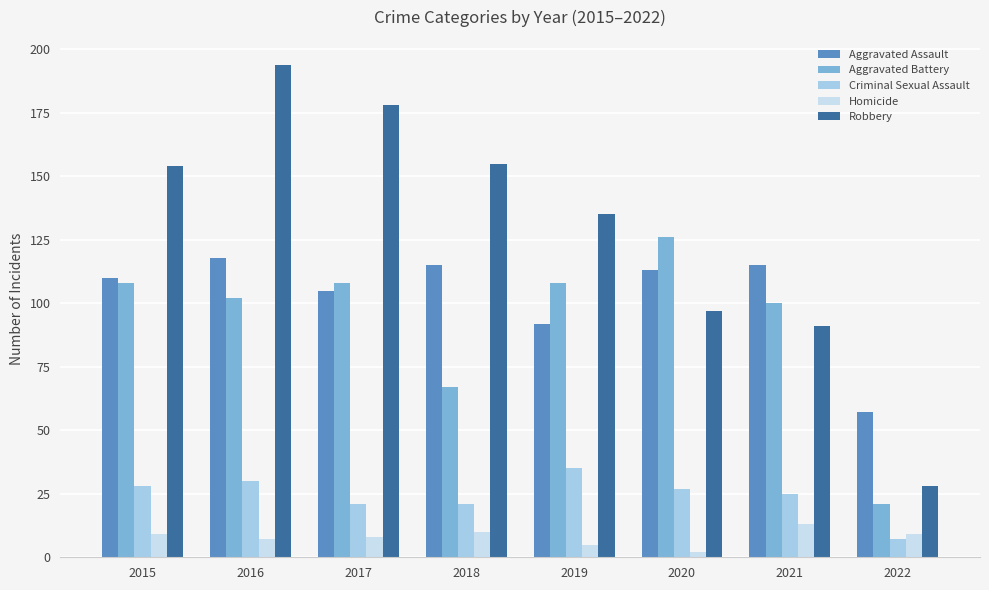

How many values in the Aggravated Battery series are below 108?

4